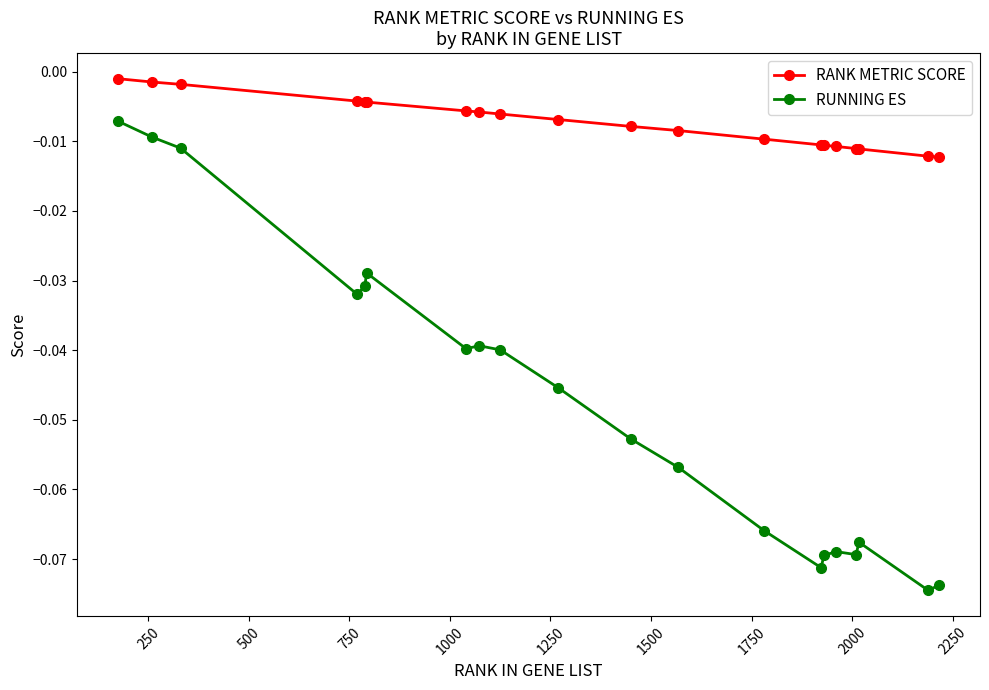

Which series has the largest total across all categories?

RANK METRIC SCORE